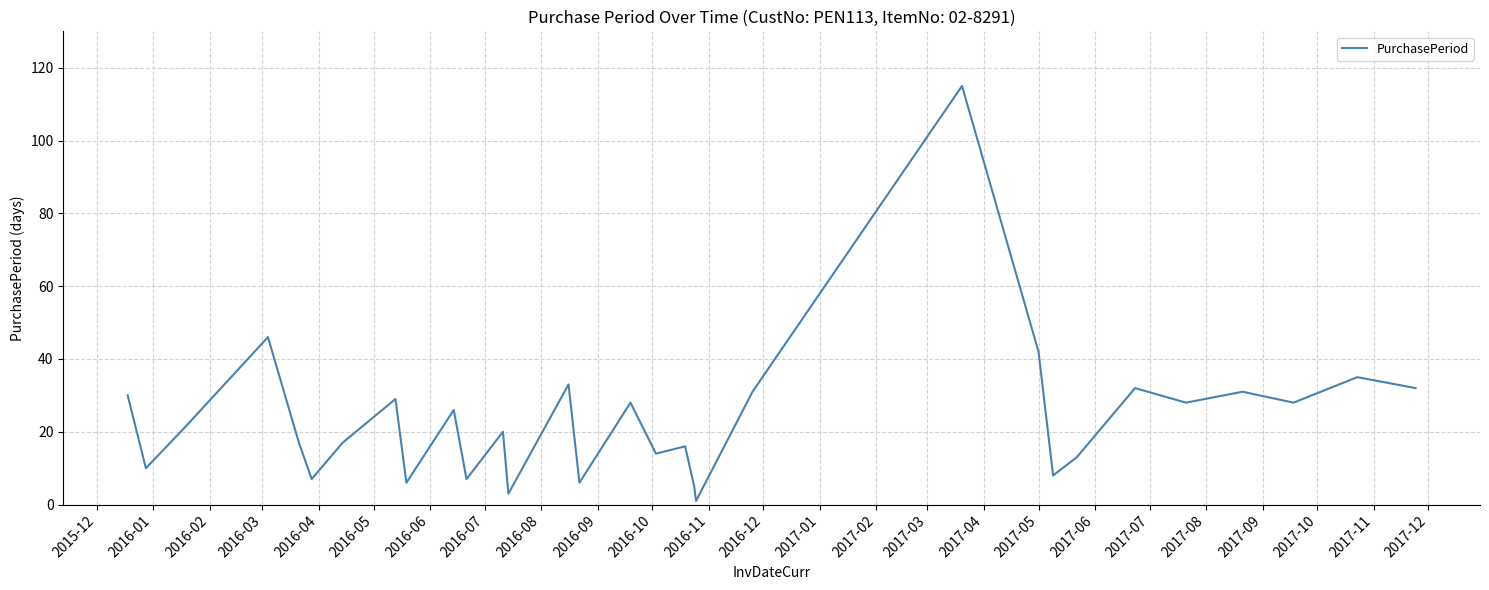

What is the greatest value displayed?

115